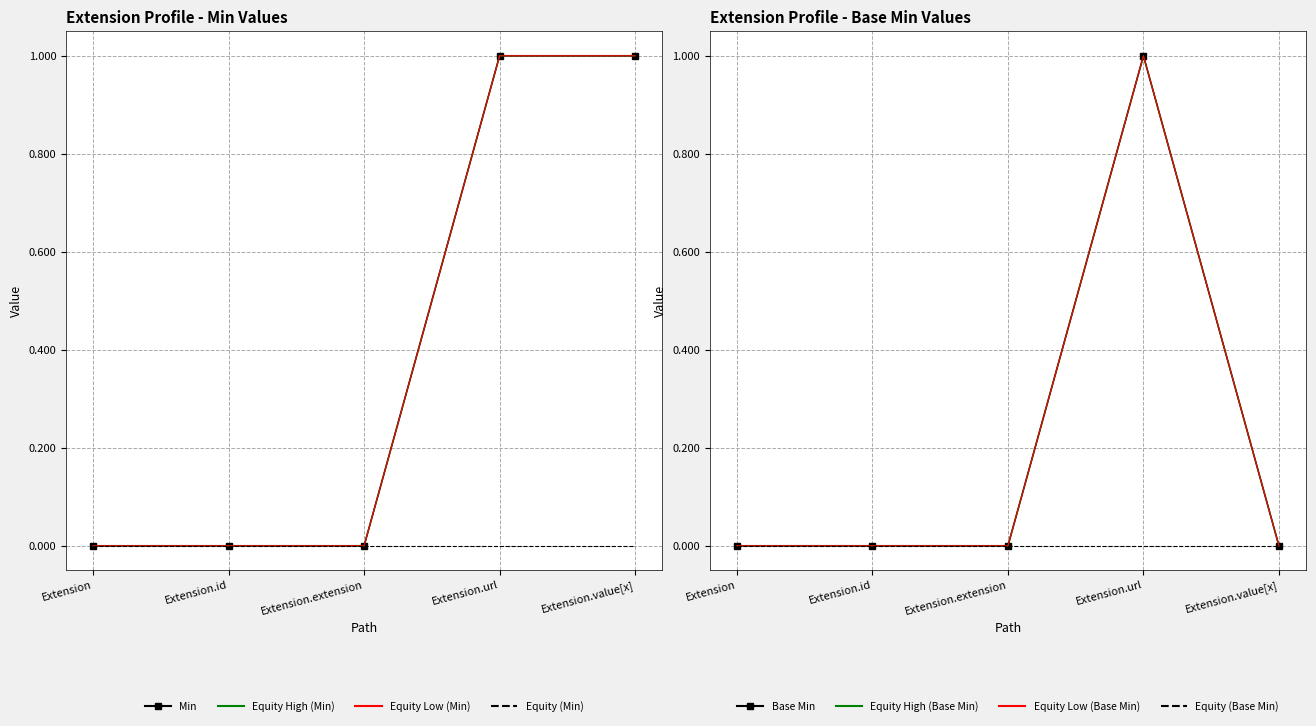

What position from the right is Extension.url?

2